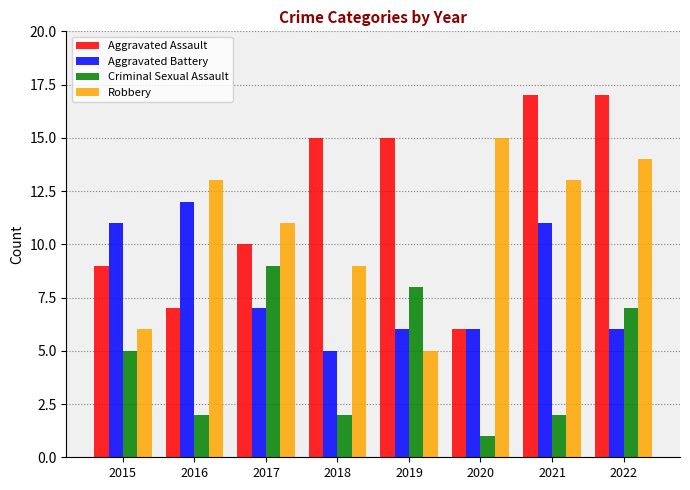

Reading left to right, transcribe all the data shown in this chart.

Aggravated Assault: 2015=9	2016=7	2017=10	2018=15	2019=15	2020=6	2021=17	2022=17
Aggravated Battery: 2015=11	2016=12	2017=7	2018=5	2019=6	2020=6	2021=11	2022=6
Criminal Sexual Assault: 2015=5	2016=2	2017=9	2018=2	2019=8	2020=1	2021=2	2022=7
Robbery: 2015=6	2016=13	2017=11	2018=9	2019=5	2020=15	2021=13	2022=14